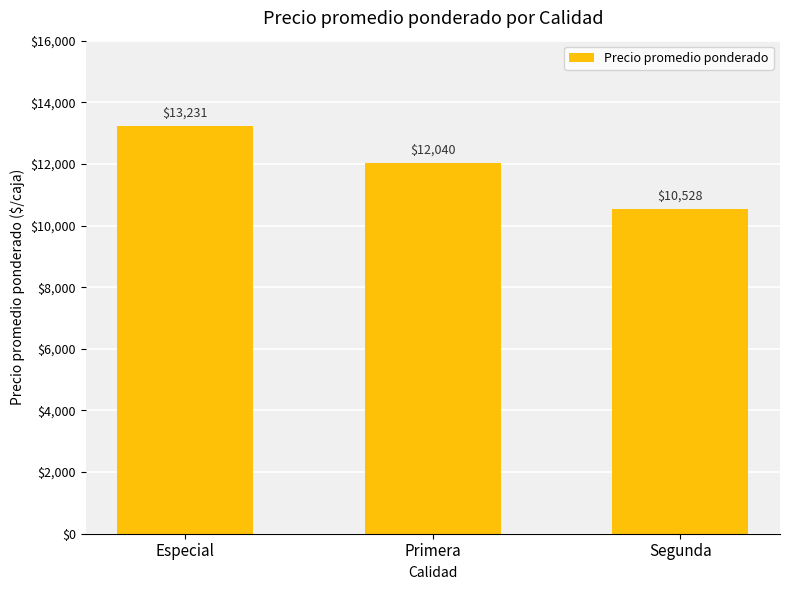

What is the value of the 1st bar from the left?

13231